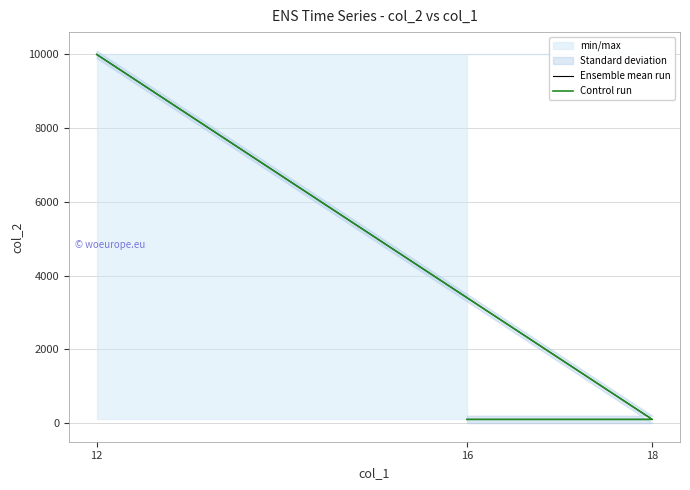

How many lines are shown in the chart?

2